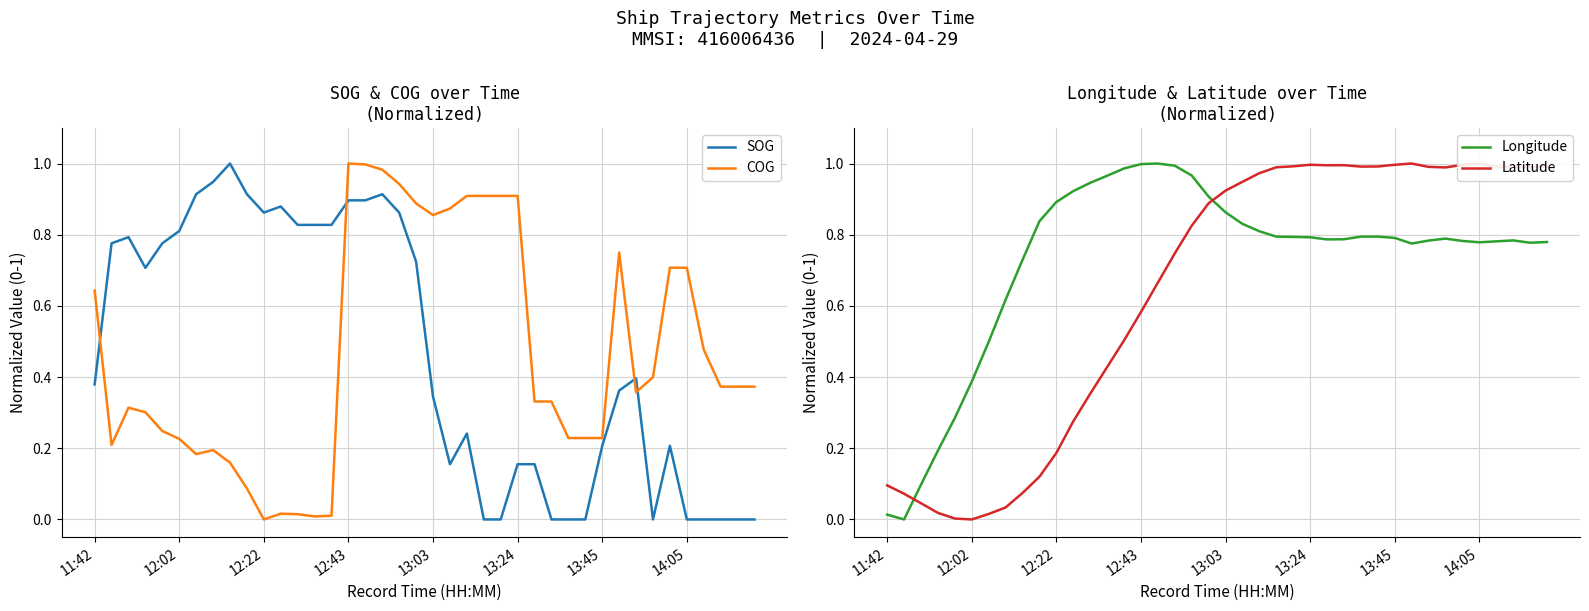

After their last crossing, which series has the higher values: COG or Latitude?

Latitude